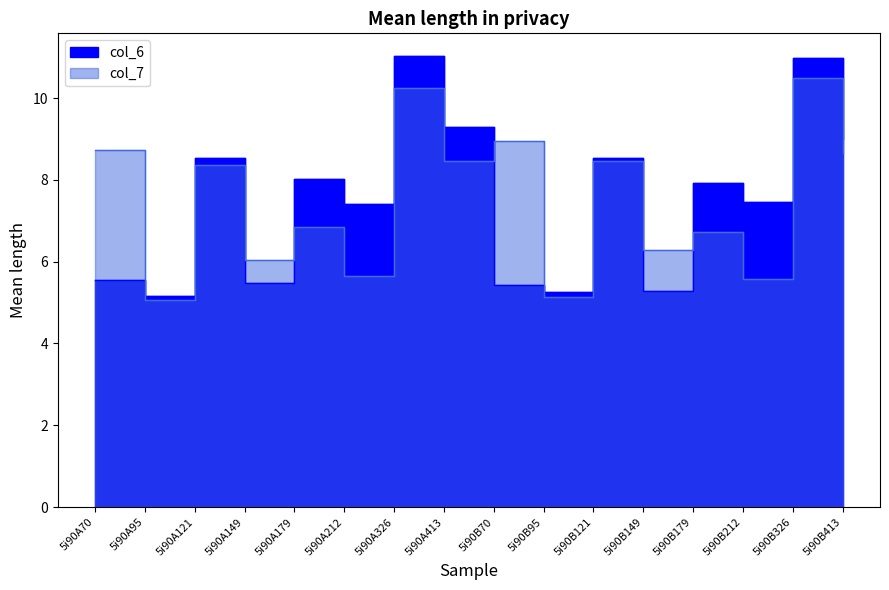

Which has a higher value, 5i90A212 or 5i90B149?

5i90A212